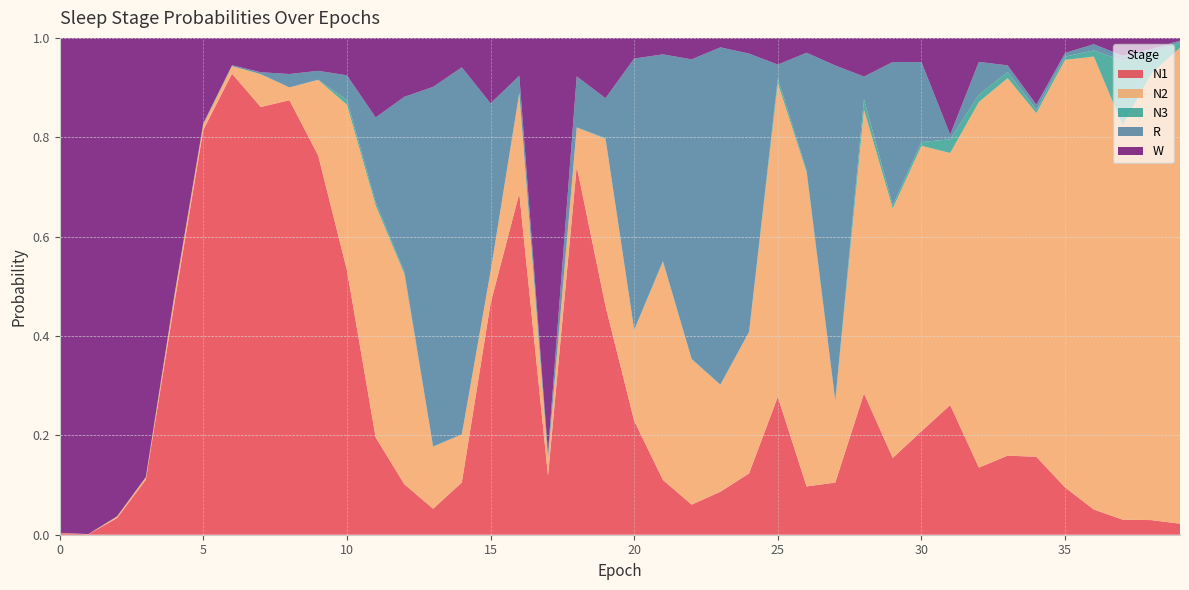

Reading left to right, extract all data points from this chart.

N1: 0=0.0	1=0.0	2=0.0	3=0.1	4=0.5	5=0.8	6=0.9	7=0.9	8=0.9	9=0.8	10=0.5	11=0.2	12=0.1	13=0.1	14=0.1	15=0.5	16=0.7	17=0.1	18=0.7	19=0.5	20=0.2	21=0.1	22=0.1	23=0.1	24=0.1	25=0.3	26=0.1	27=0.1	28=0.3	29=0.2	30=0.2	31=0.3	32=0.1	33=0.2	34=0.2	35=0.1	36=0.1	37=0.0	38=0.0	39=0.0
N2: 0=0.0	1=0.0	2=0.0	3=0.0	4=0.0	5=0.0	6=0.0	7=0.1	8=0.0	9=0.2	10=0.3	11=0.5	12=0.4	13=0.1	14=0.1	15=0.1	16=0.2	17=0.0	18=0.1	19=0.3	20=0.2	21=0.4	22=0.3	23=0.2	24=0.3	25=0.6	26=0.6	27=0.2	28=0.6	29=0.5	30=0.6	31=0.5	32=0.7	33=0.8	34=0.7	35=0.9	36=0.9	37=0.8	38=0.9	39=1.0
N3: 0=0.0	1=0.0	2=0.0	3=0.0	4=0.0	5=0.0	6=0.0	7=0.0	8=0.0	9=0.0	10=0.0	11=0.0	12=0.0	13=0.0	14=0.0	15=0.0	16=0.0	17=0.0	18=0.0	19=0.0	20=0.0	21=0.0	22=0.0	23=0.0	24=0.0	25=0.0	26=0.0	27=0.0	28=0.0	29=0.0	30=0.0	31=0.0	32=0.0	33=0.0	34=0.0	35=0.0	36=0.0	37=0.1	38=0.0	39=0.0
R: 0=0.0	1=0.0	2=0.0	3=0.0	4=0.0	5=0.0	6=0.0	7=0.0	8=0.0	9=0.0	10=0.0	11=0.2	12=0.4	13=0.7	14=0.7	15=0.3	16=0.0	17=0.0	18=0.1	19=0.1	20=0.5	21=0.4	22=0.6	23=0.7	24=0.6	25=0.0	26=0.2	27=0.7	28=0.0	29=0.3	30=0.2	31=0.0	32=0.1	33=0.0	34=0.0	35=0.0	36=0.0	37=0.0	38=0.0	39=0.0
W: 0=1.0	1=1.0	2=1.0	3=0.9	4=0.5	5=0.2	6=0.1	7=0.1	8=0.1	9=0.1	10=0.1	11=0.2	12=0.1	13=0.1	14=0.1	15=0.1	16=0.1	17=0.8	18=0.1	19=0.1	20=0.0	21=0.0	22=0.0	23=0.0	24=0.0	25=0.1	26=0.0	27=0.1	28=0.1	29=0.0	30=0.0	31=0.2	32=0.0	33=0.1	34=0.1	35=0.0	36=0.0	37=0.0	38=0.0	39=0.0